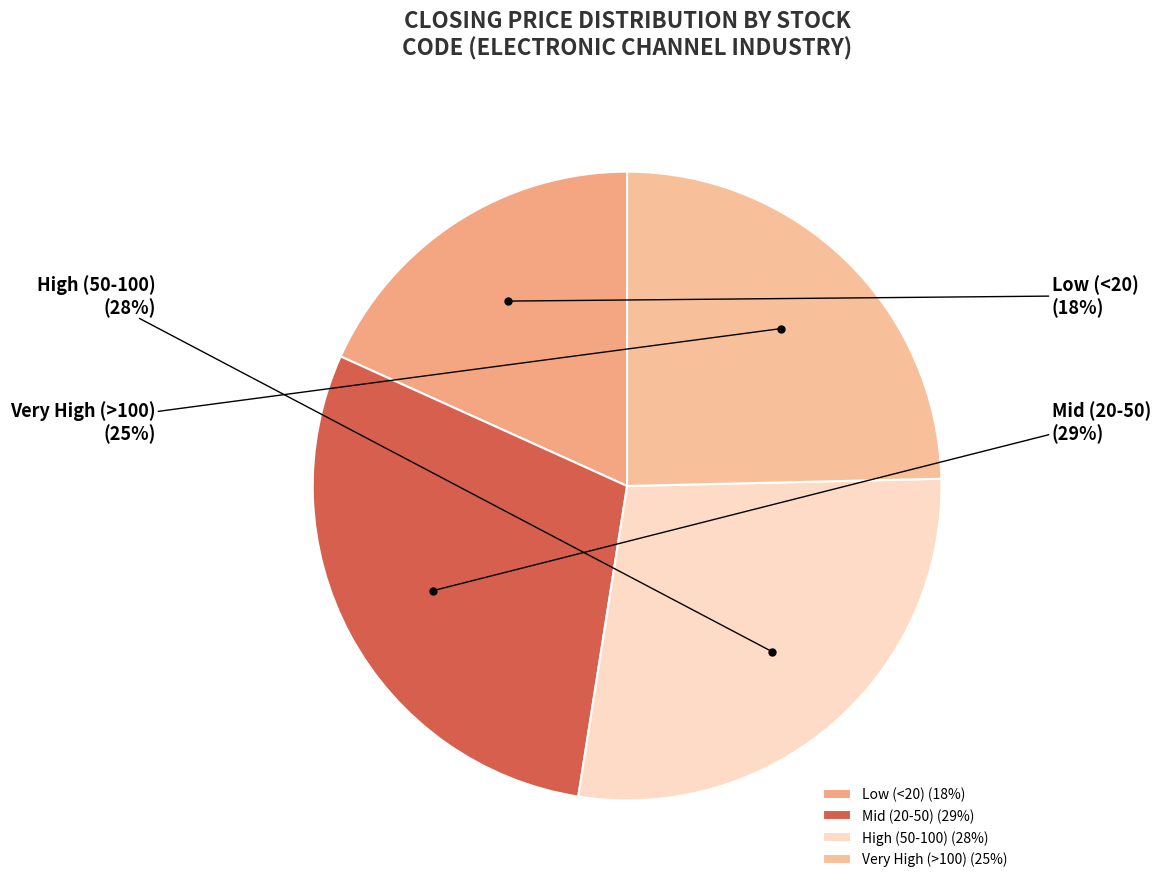

The High (50-100) slice represents 28% of the pie. True or false?

True